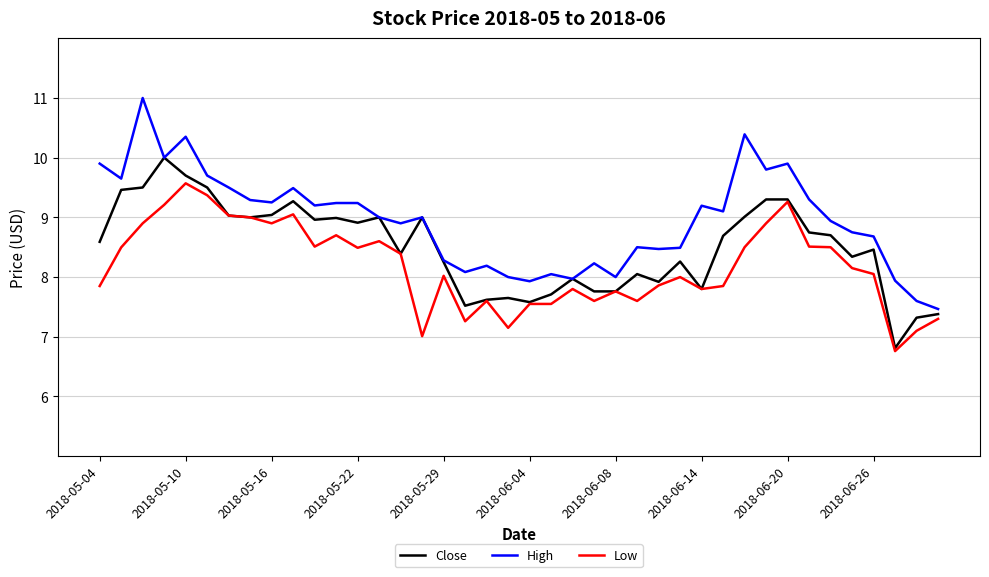

How many lines are shown in the chart?

3